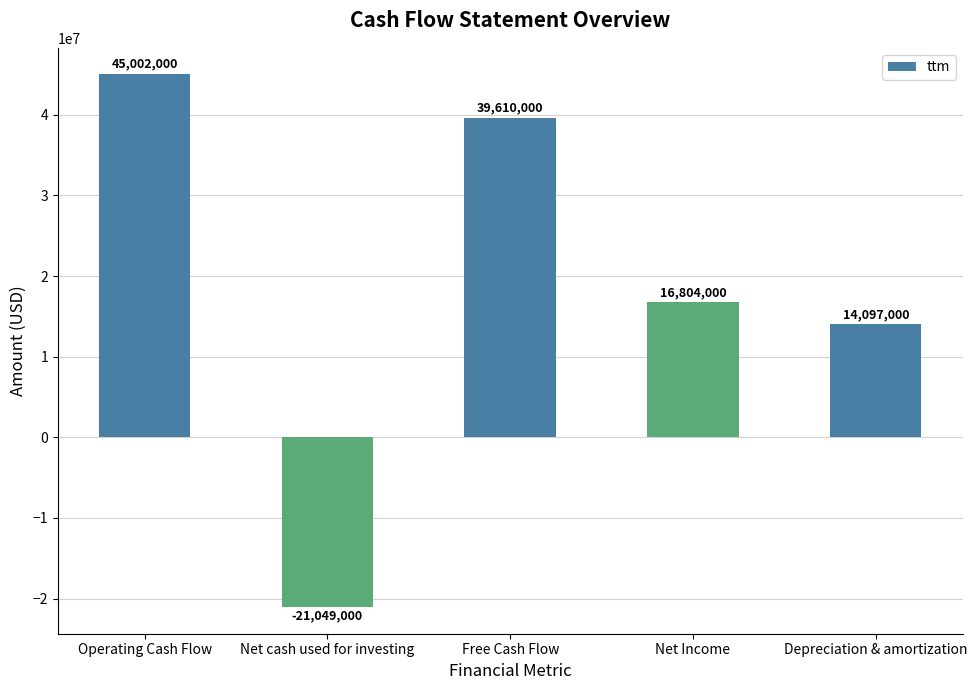

The chart shows a value of 14097000 at Depreciation & amortization. True or false?

True